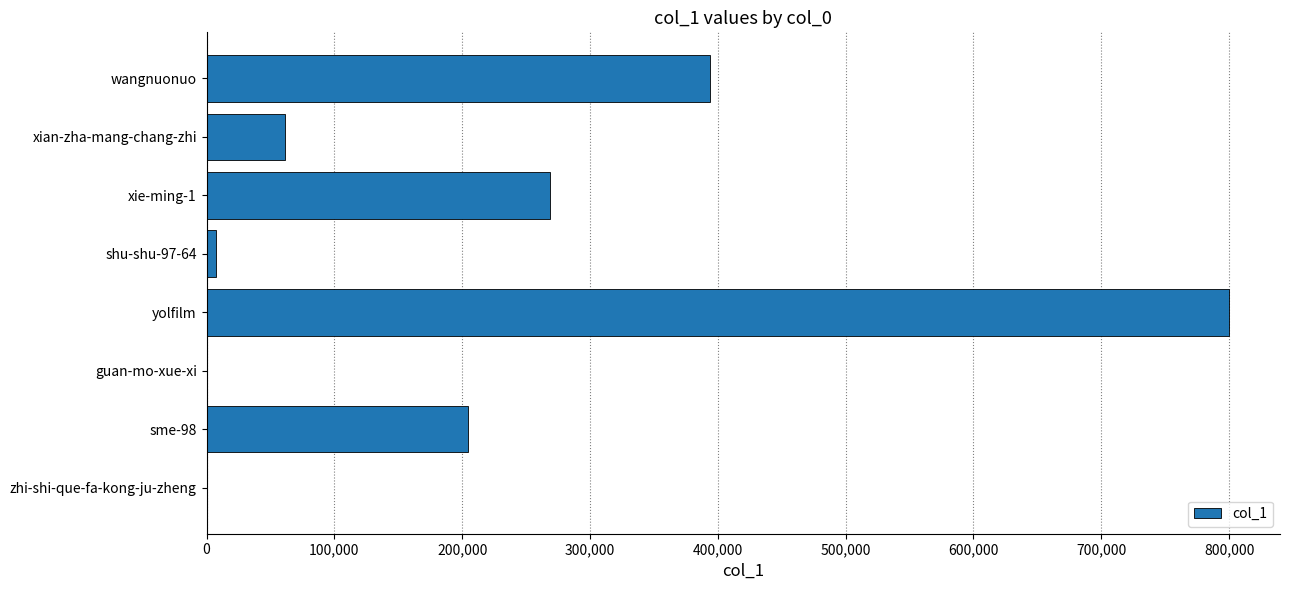

Is it true that the value at sme-98 is 113605?

False